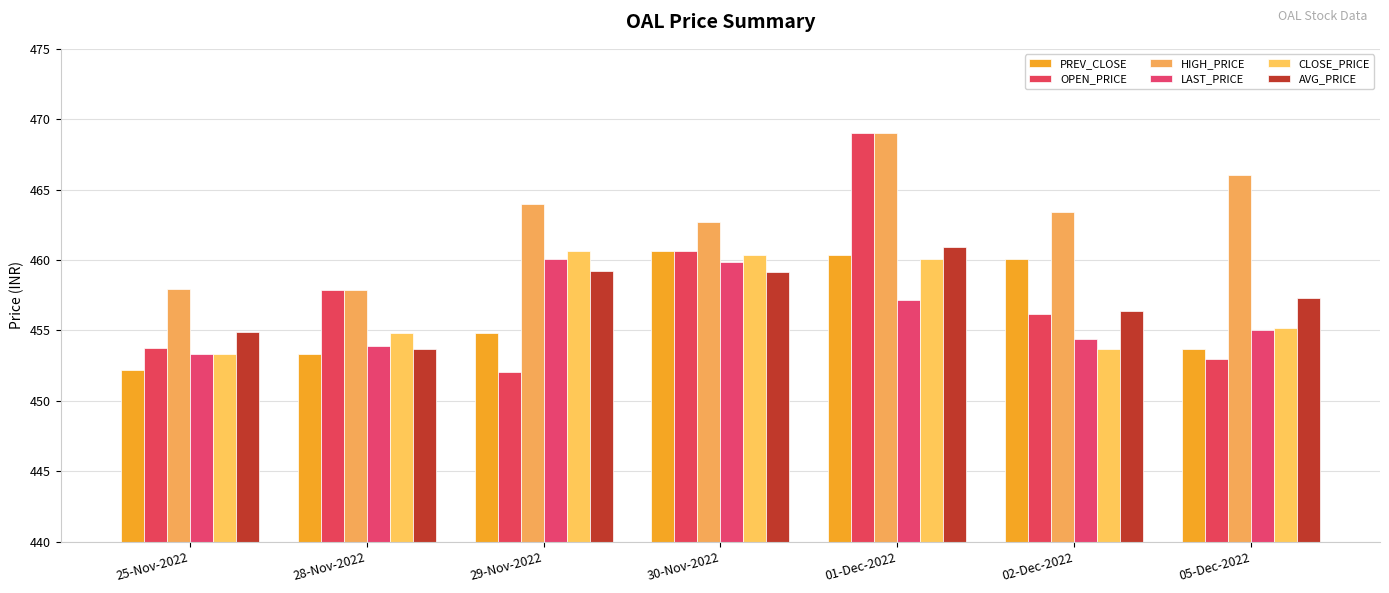

What are all the series names shown in the legend?

PREV_CLOSE, OPEN_PRICE, HIGH_PRICE, LAST_PRICE, CLOSE_PRICE, AVG_PRICE